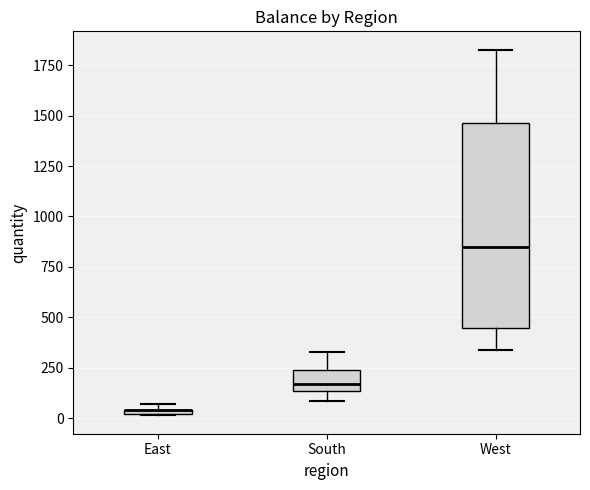

Which box is the tallest, from its lower edge to its upper edge?

West